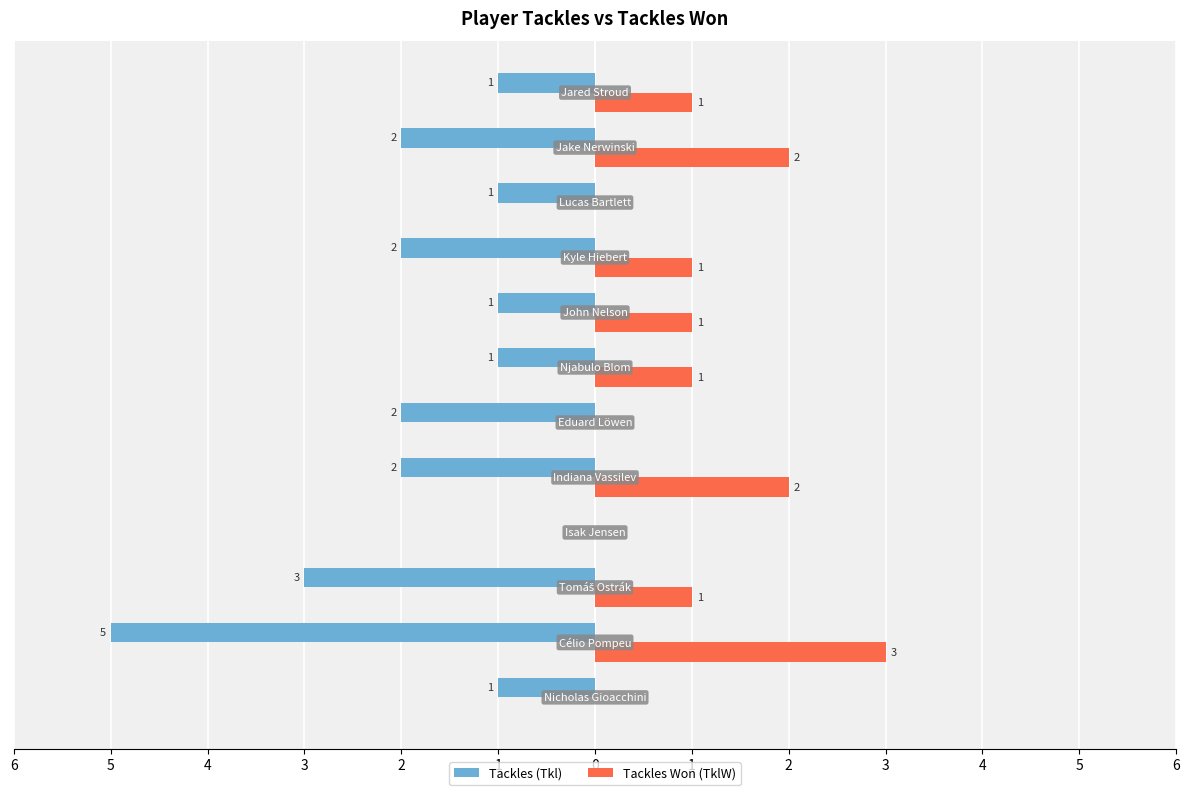

What are all the series names shown in the legend?

Tackles (Tkl), Tackles Won (TklW)